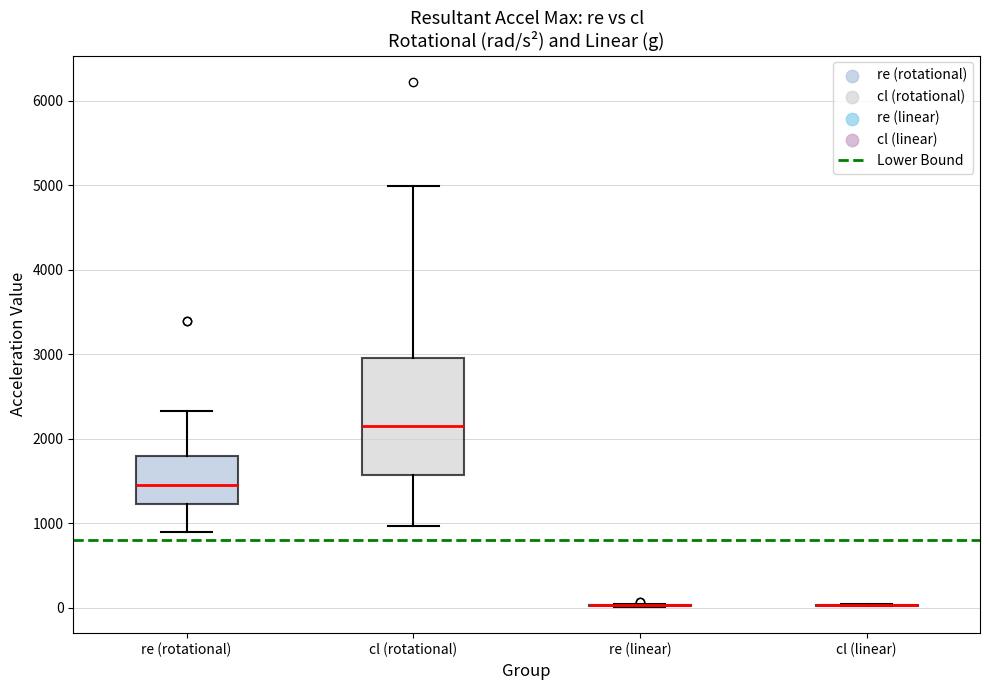

Comparing the boxes themselves (not the whiskers), which one is the tallest?

cl (rotational)